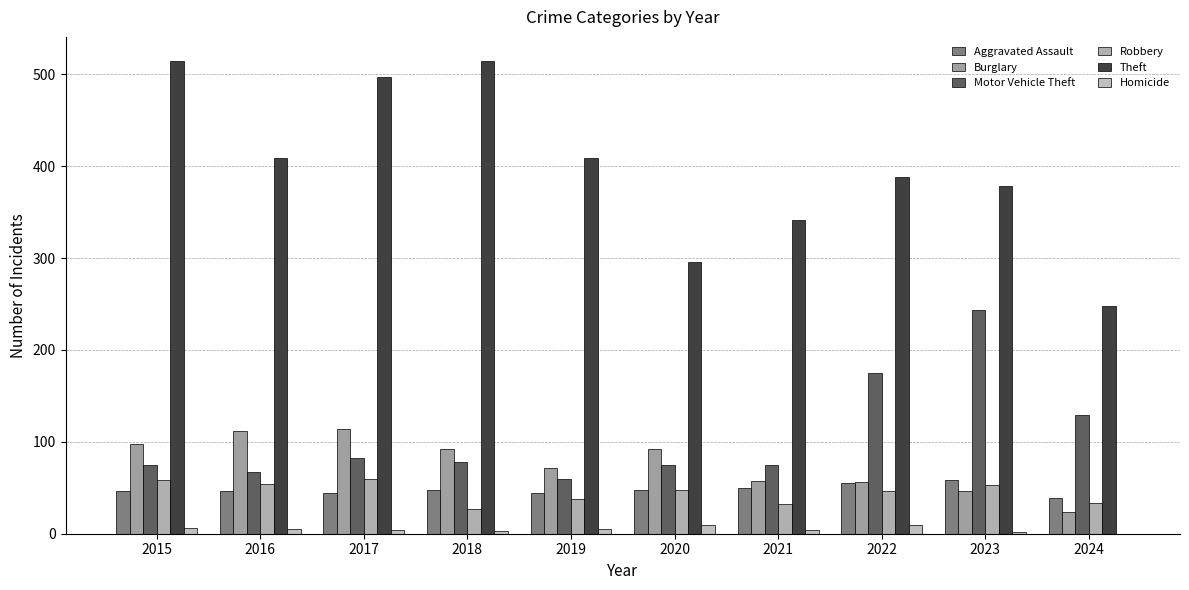

Rank the series at 2022 from highest to lowest value.

Theft, Motor Vehicle Theft, Burglary, Aggravated Assault, Robbery, Homicide